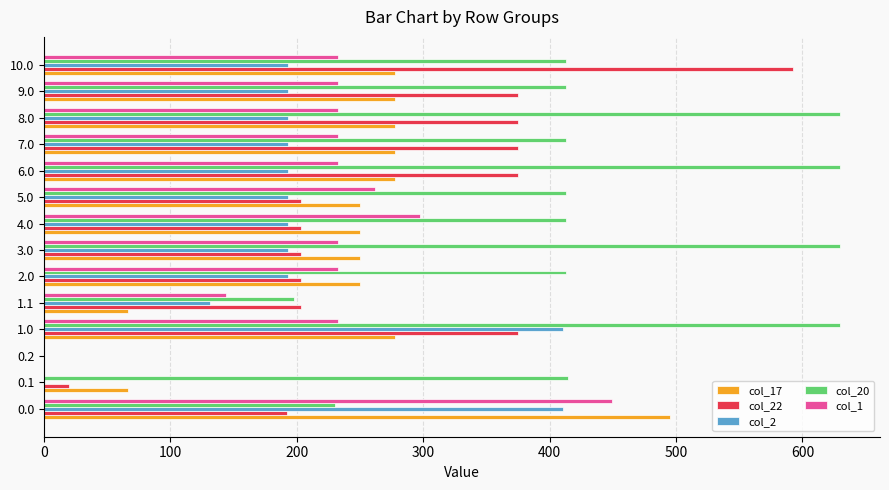

Count the number of categories in the chart.

14